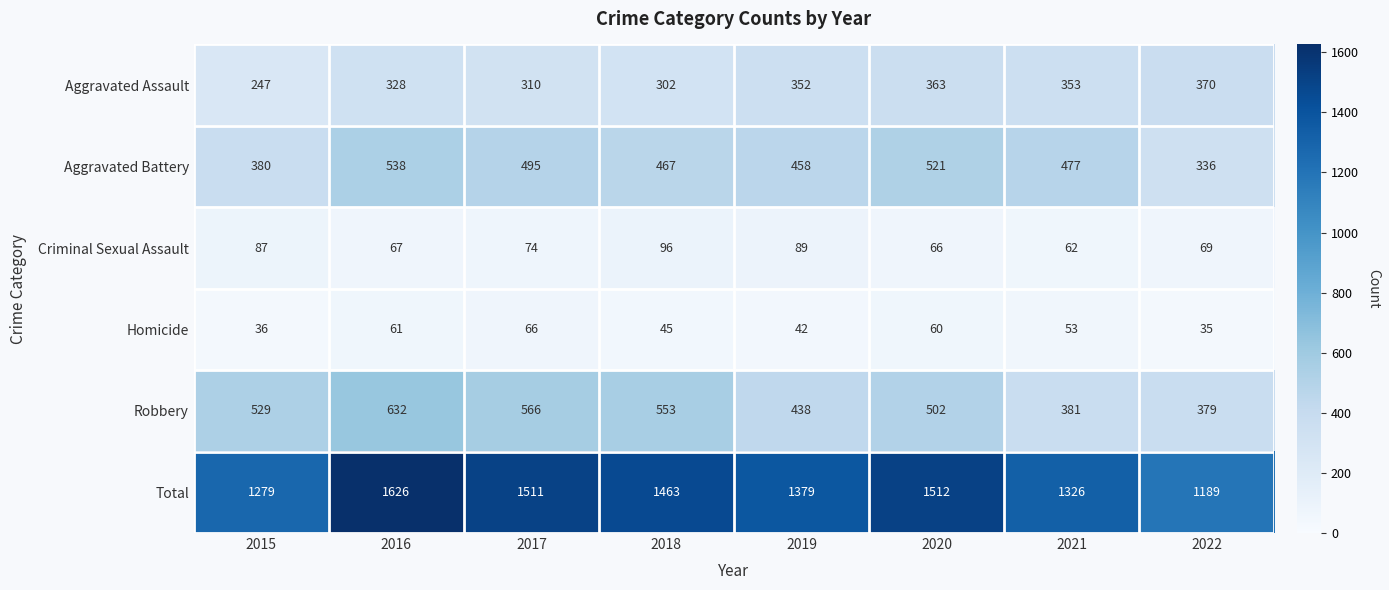

How many data points does each series have?

8